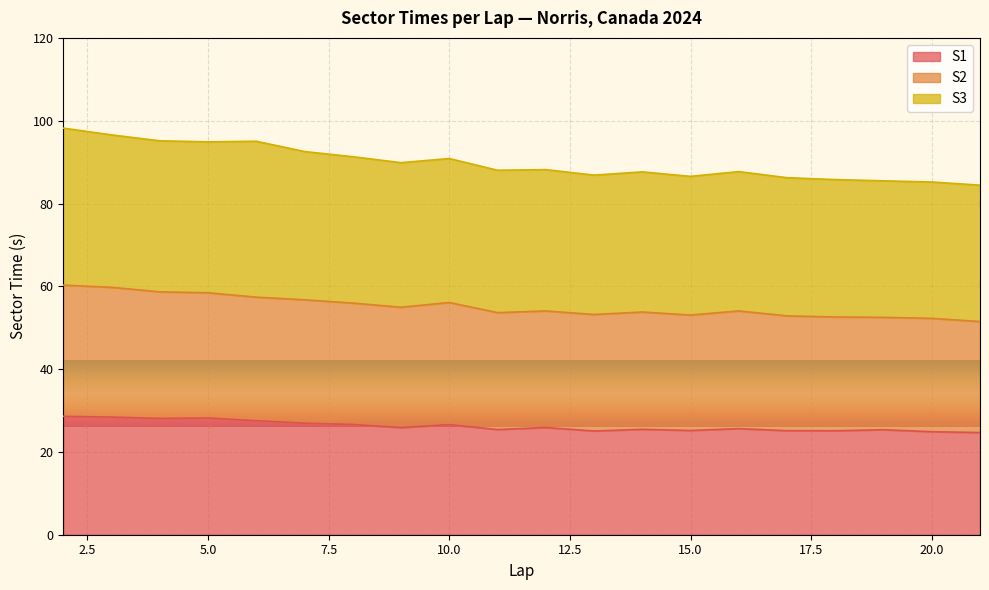

At how many categories does at least one series exceed 64?

20